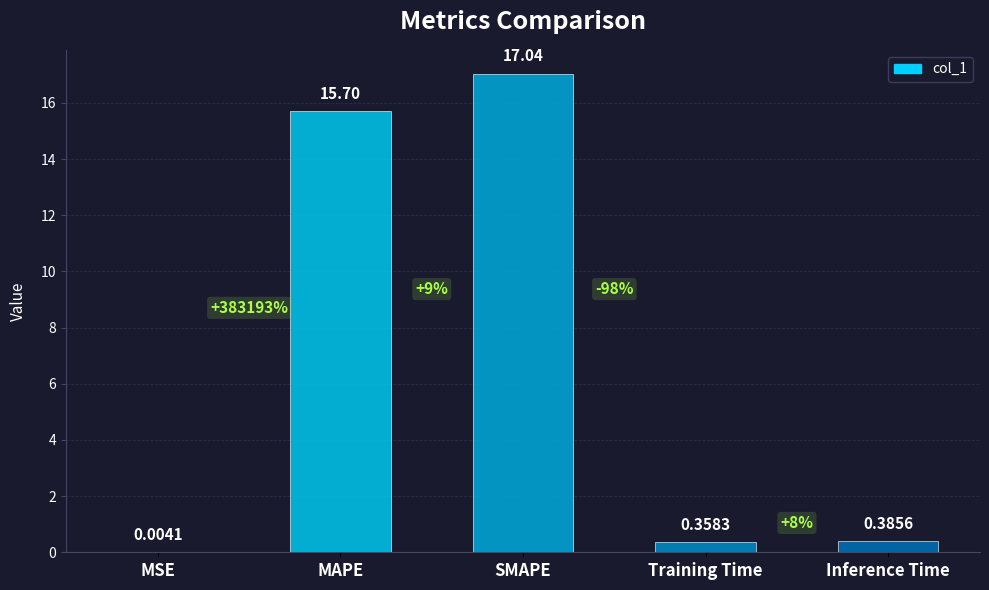

Which label corresponds to the largest value in the chart?

SMAPE